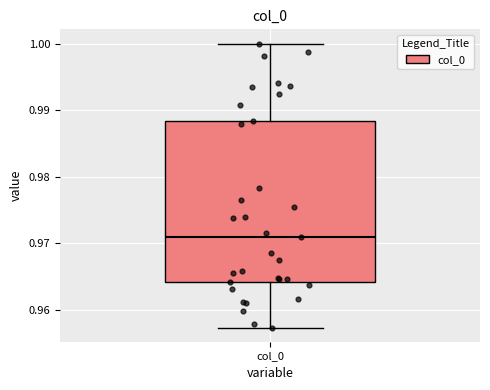

Where does the lower whisker of the box for col_0 end on the y-axis? The values are not printed on the chart, so give them approximately, as read against the axis.

0.957